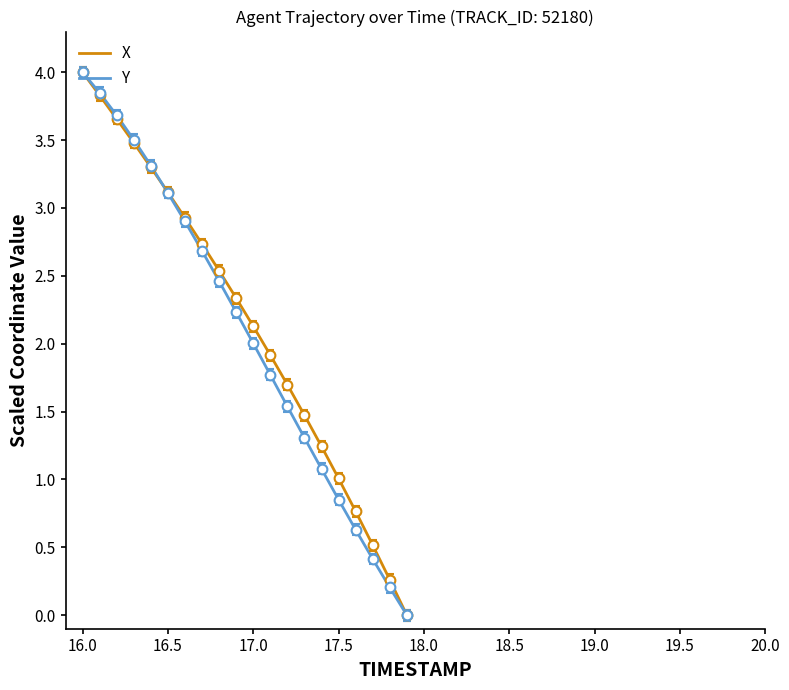

What is the maximum value shown in the chart?

4.0